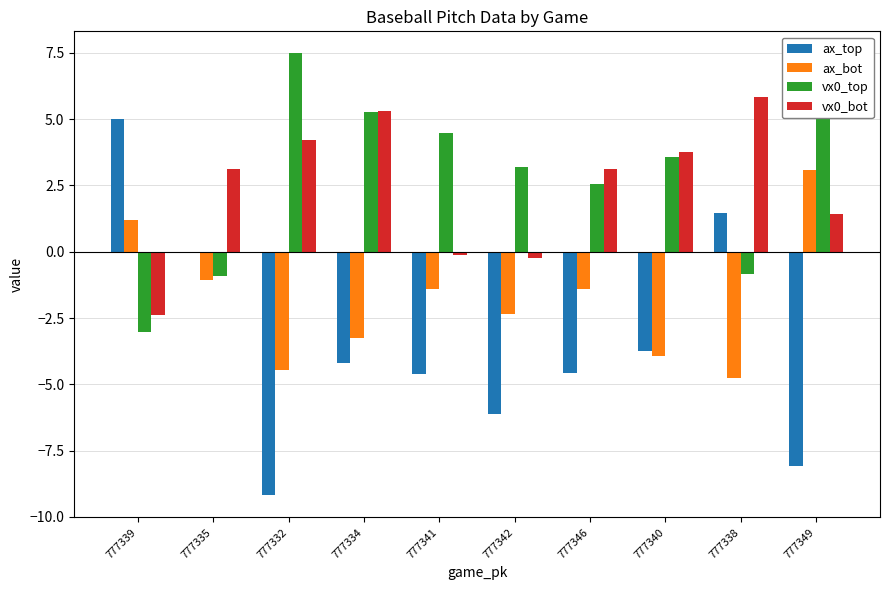

Is it true that ax_bot equals -1.7 at 777341?

False